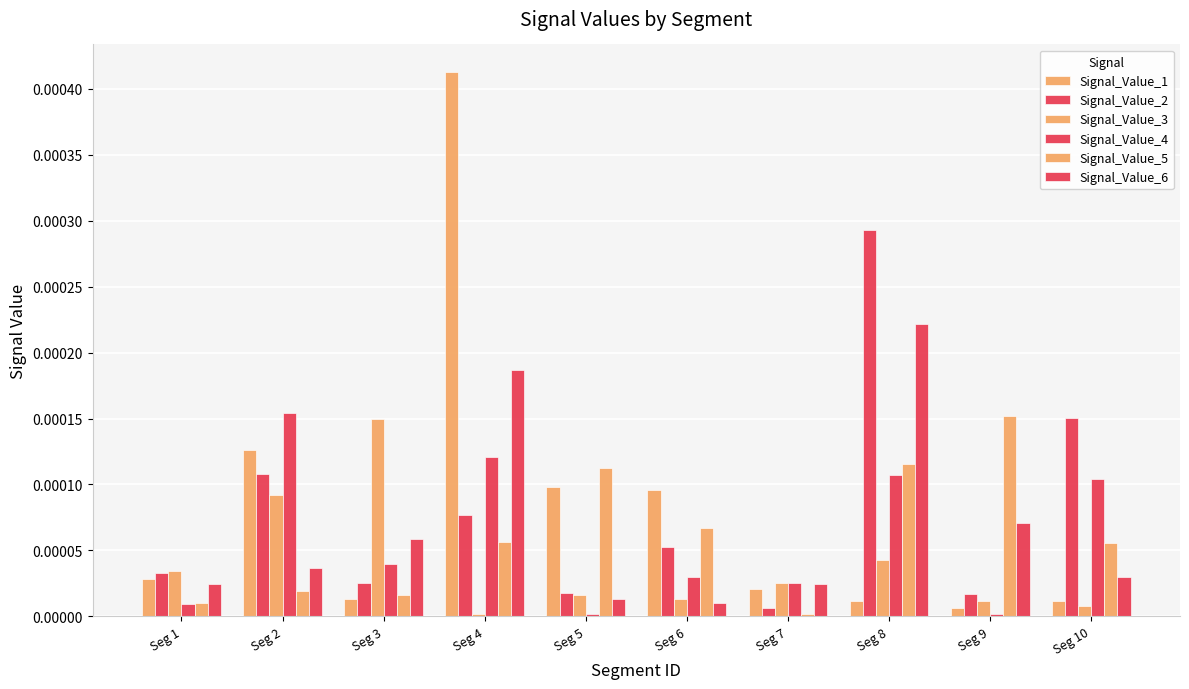

How many bars are there in total?

60